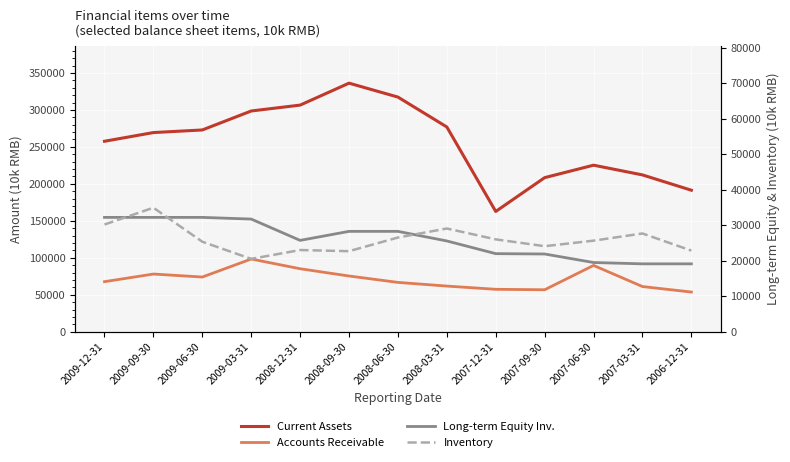

What is the difference between the Inventory values at 2007-06-30 and 2008-06-30?

884